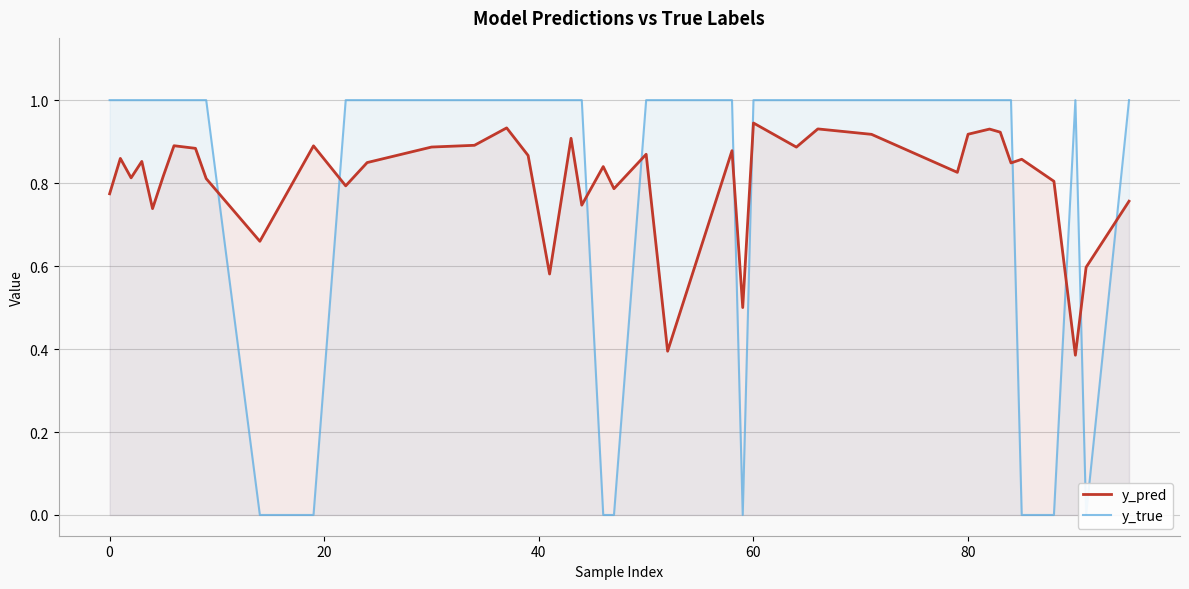

What is the maximum value for y_true?

1.0